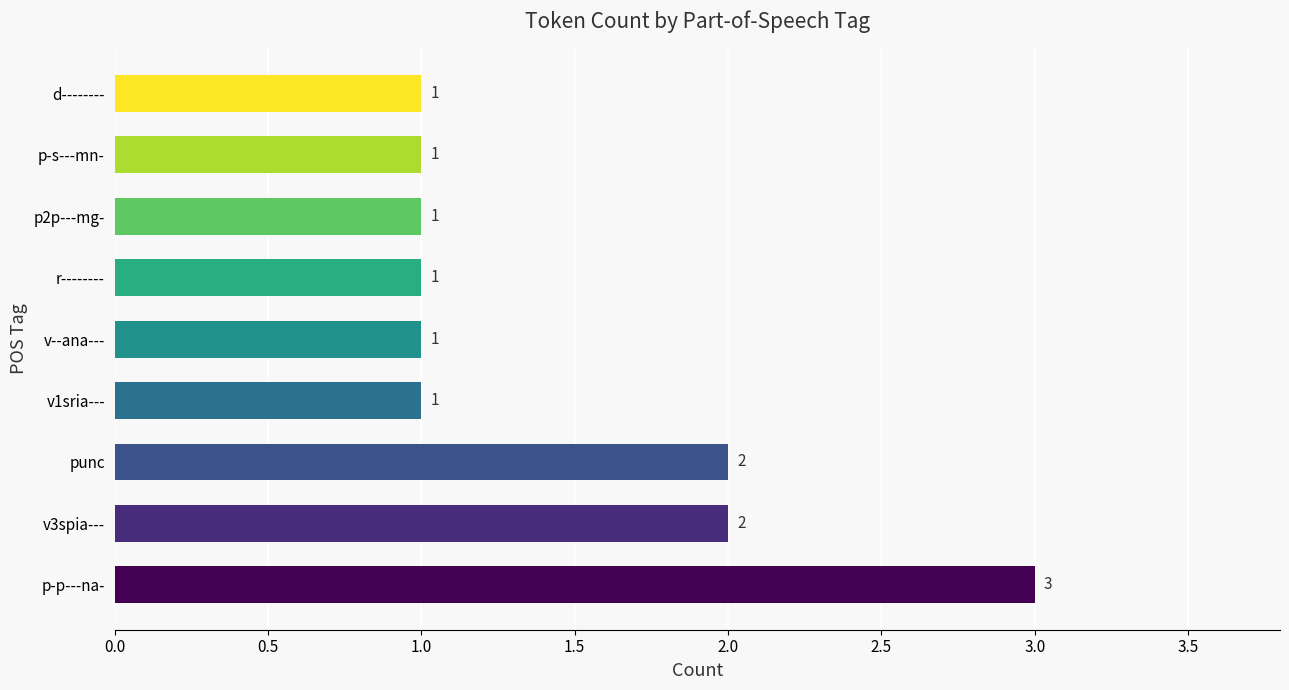

Approximately how many times larger is the value at r-------- compared to p2p---mg-?

1.0